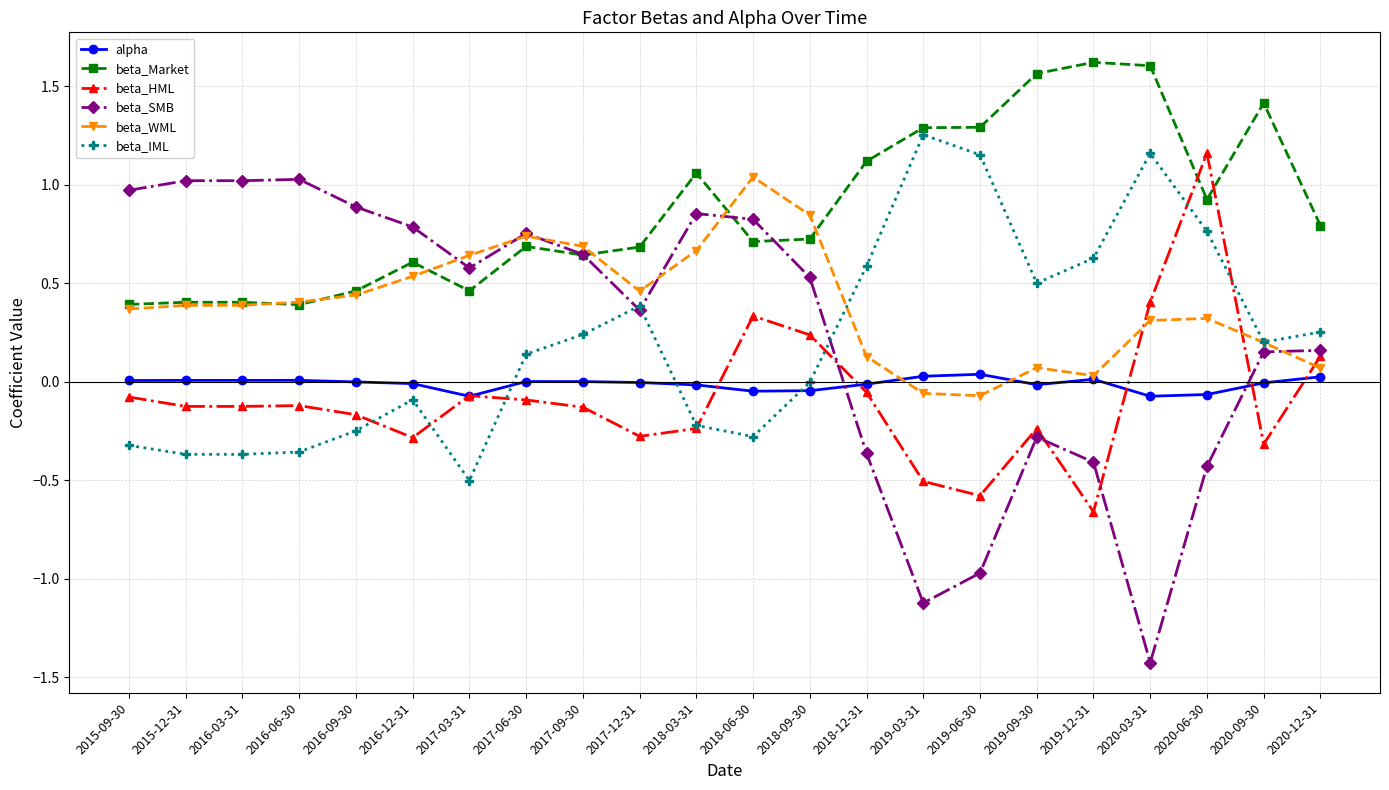

True or false: beta_SMB has more than 1 points higher than both neighbors.

True